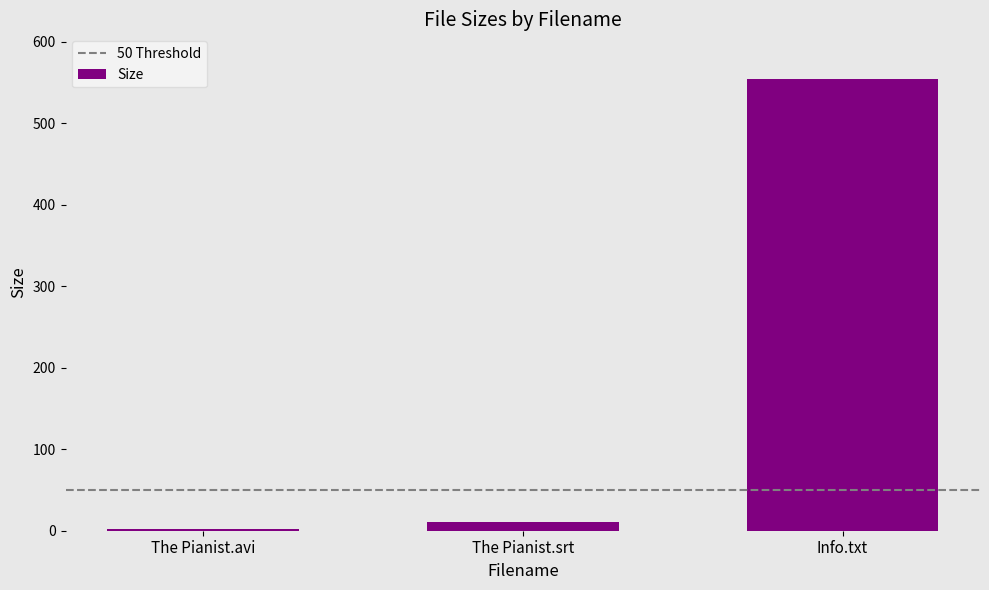

What is the change in value from The Pianist.avi to Info.txt?

+551.4